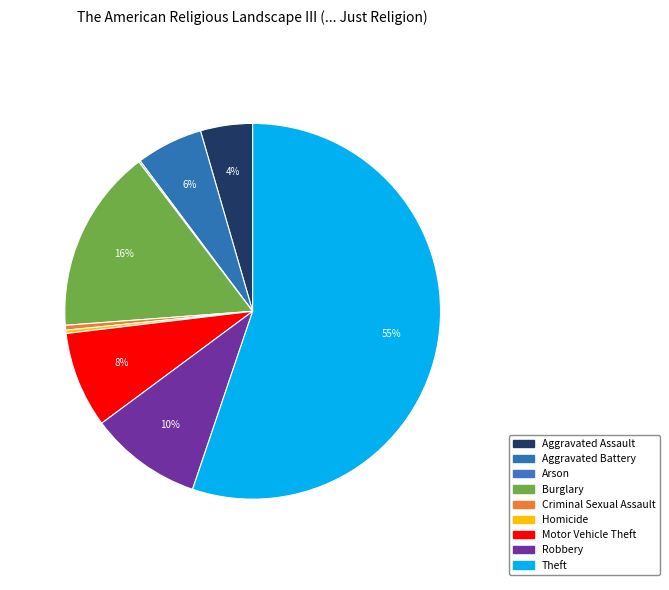

Rank the categories by value from lowest to highest.

Arson, Homicide, Criminal Sexual Assault, Aggravated Assault, Aggravated Battery, Motor Vehicle Theft, Robbery, Burglary, Theft